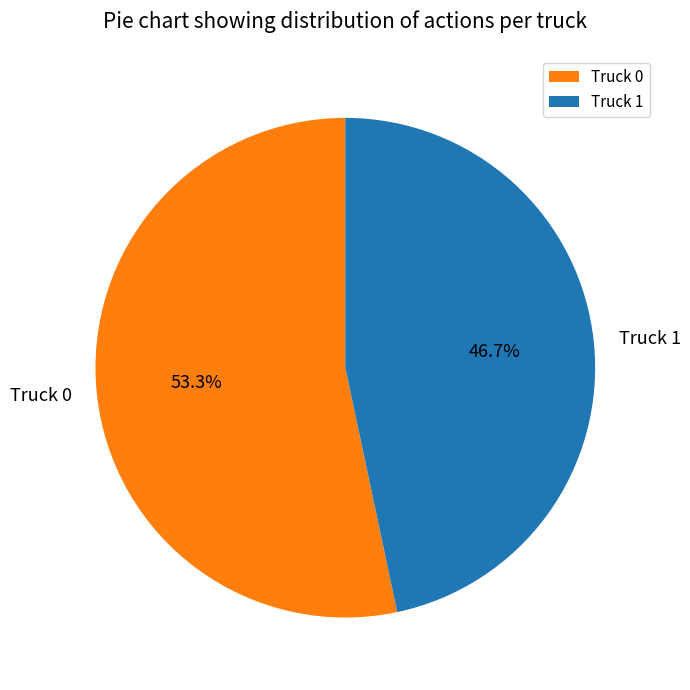

Is there a majority slice in this chart?

Yes